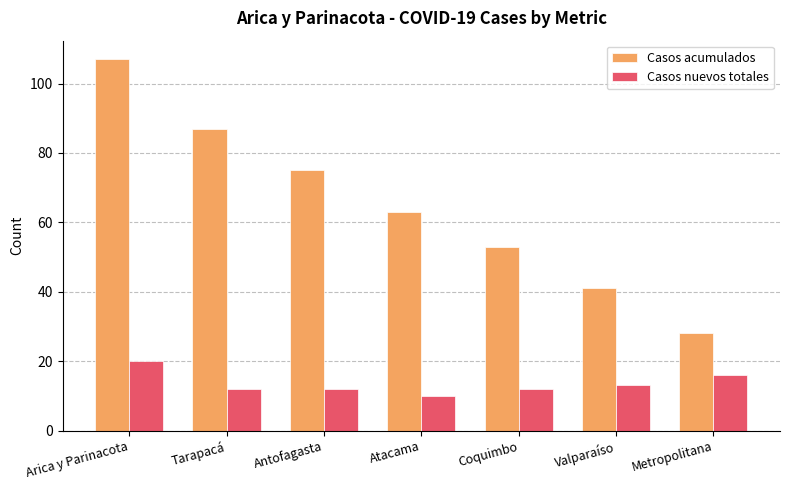

What is the sum of the Casos nuevos totales values at Valparaíso and Arica y Parinacota?

33